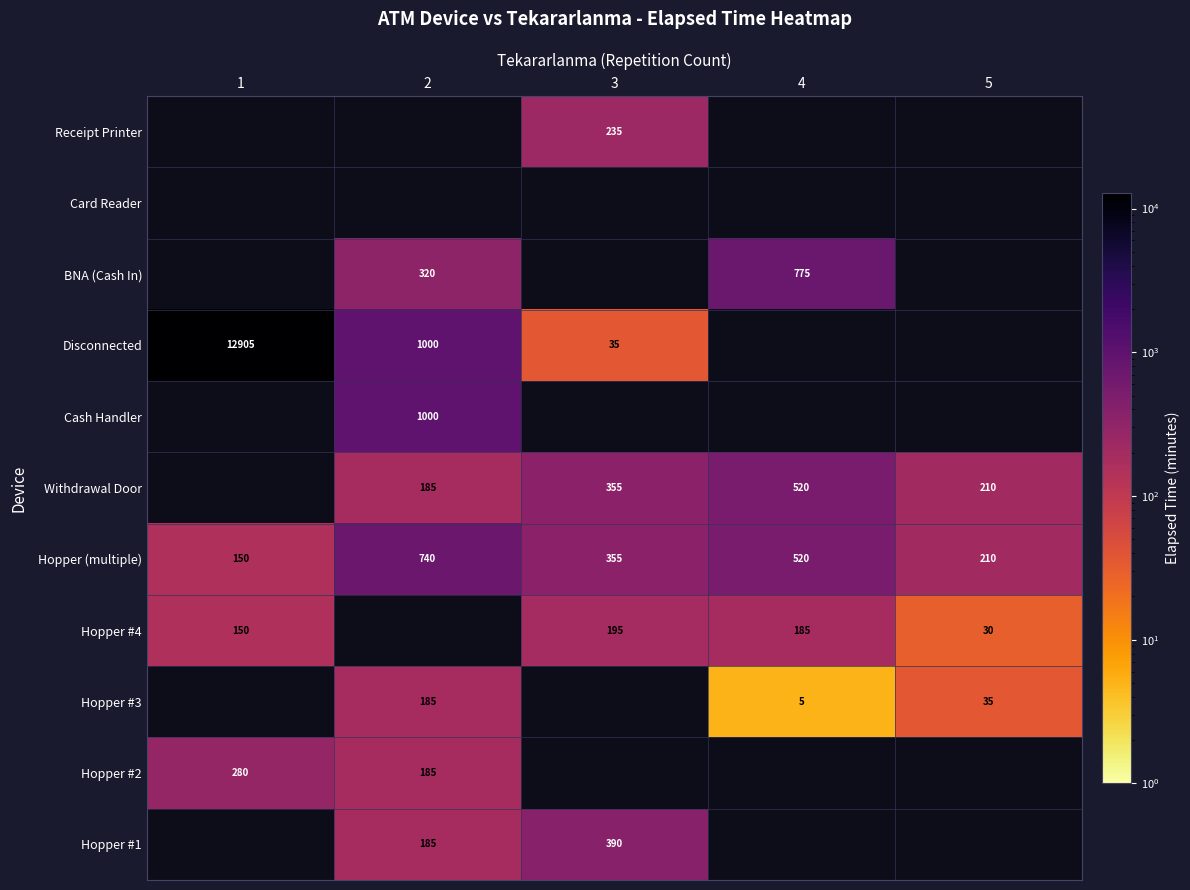

True or false: Hopper #2 has a value of 189 at 1.

False